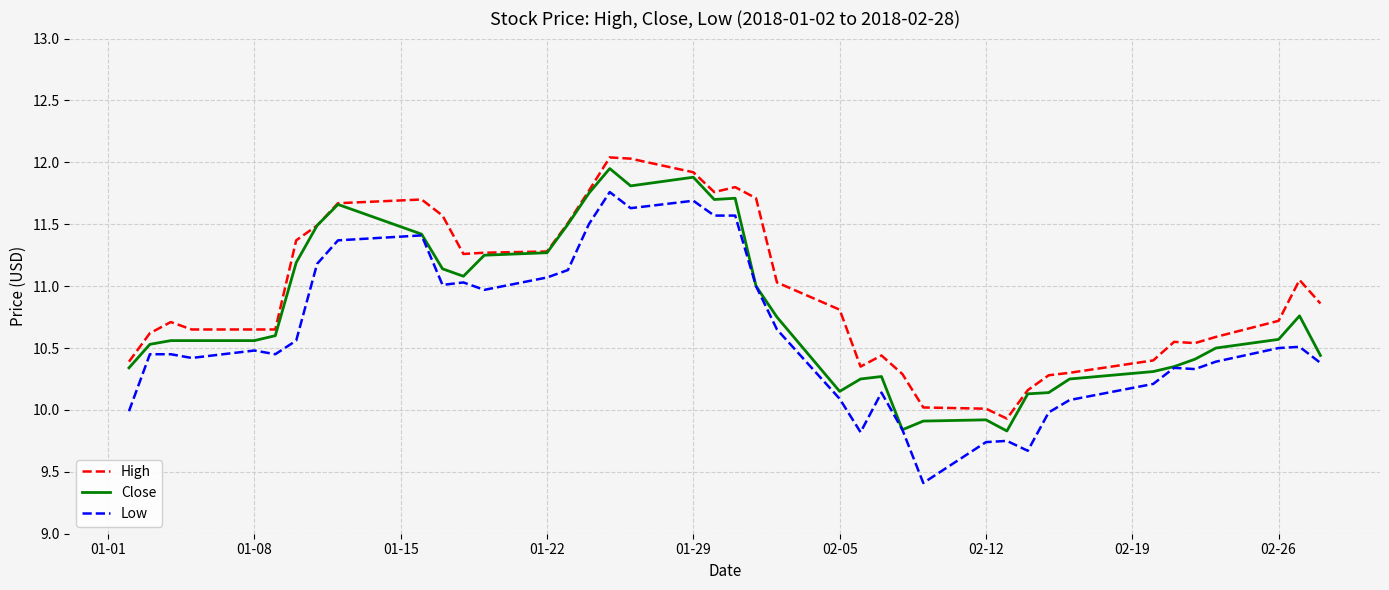

What is the difference between the maximum and minimum values in the High series?

2.1